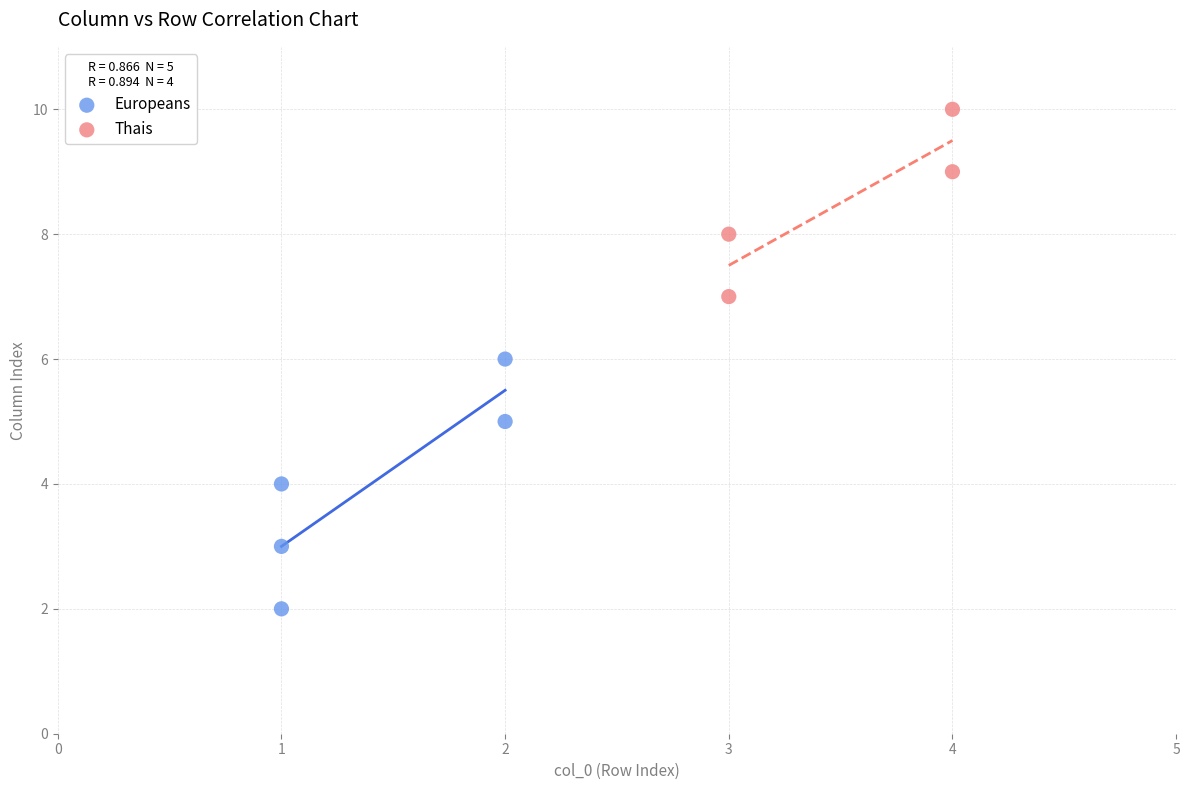

Which series has the widest spread of Y values?

Europeans